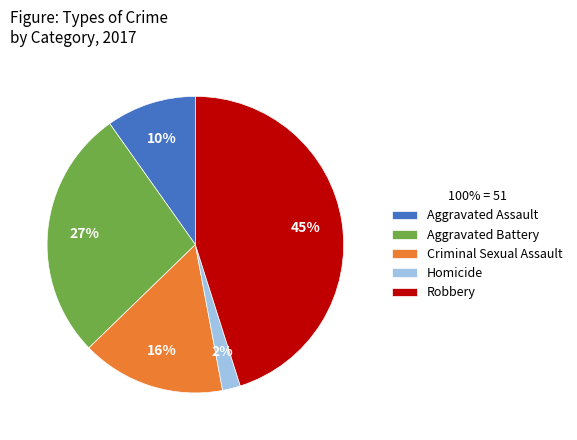

To the nearest percent, what is the difference between the Aggravated Assault and Robbery slice percentages?

35%